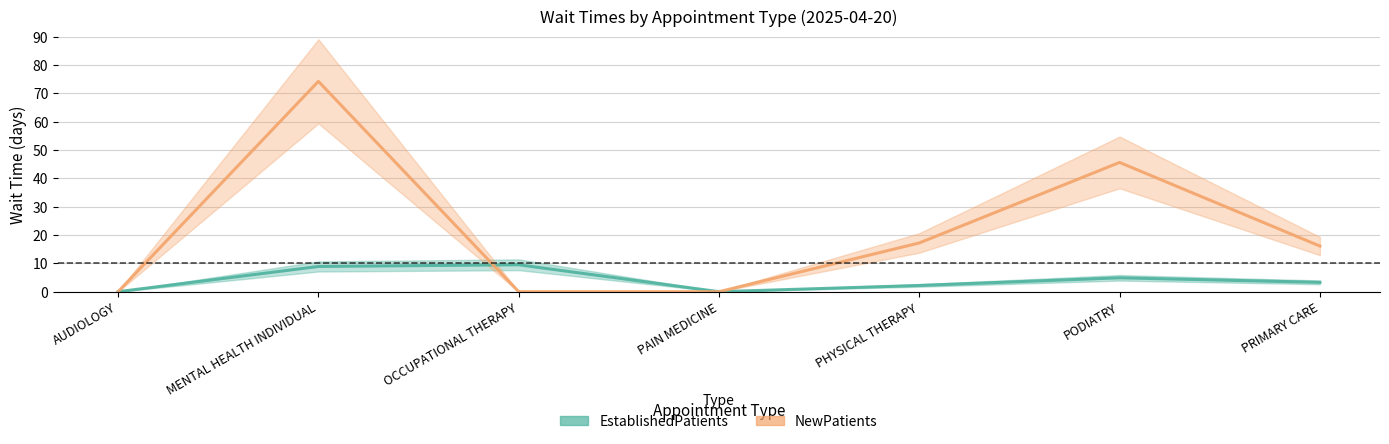

List the labels in order of NewPatients value, largest first.

MENTAL HEALTH INDIVIDUAL, PODIATRY, PHYSICAL THERAPY, PRIMARY CARE, AUDIOLOGY, OCCUPATIONAL THERAPY, PAIN MEDICINE